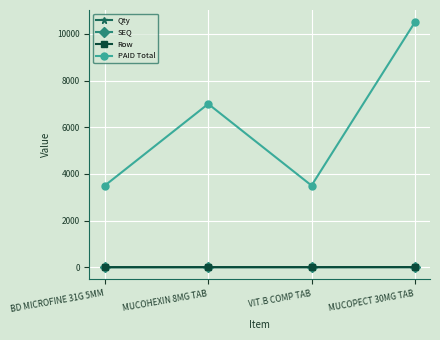

At which label does PAID Total first exceed 7000?

MUCOPECT 30MG TAB